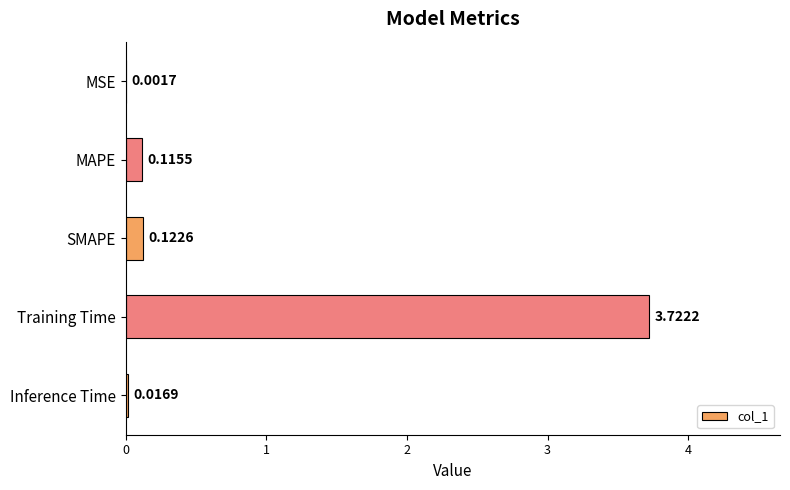

What is the sum of all values?

4.0